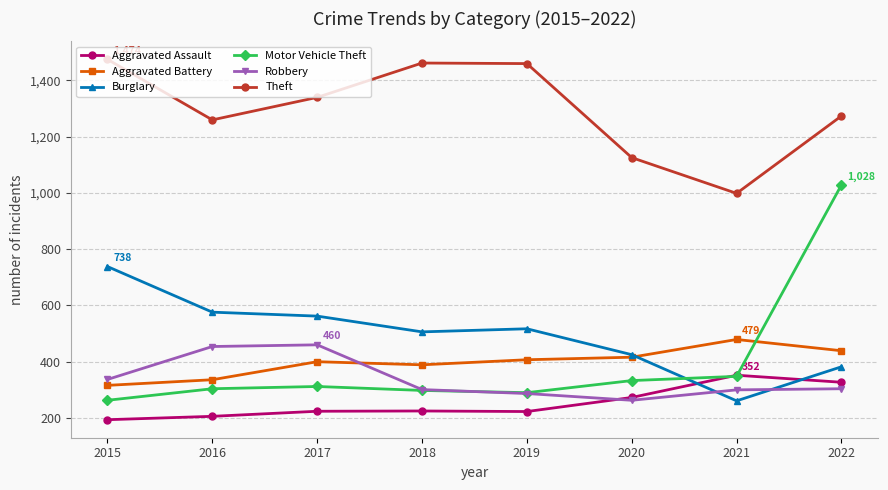

Where is Theft nearest to the value 1236?

2016